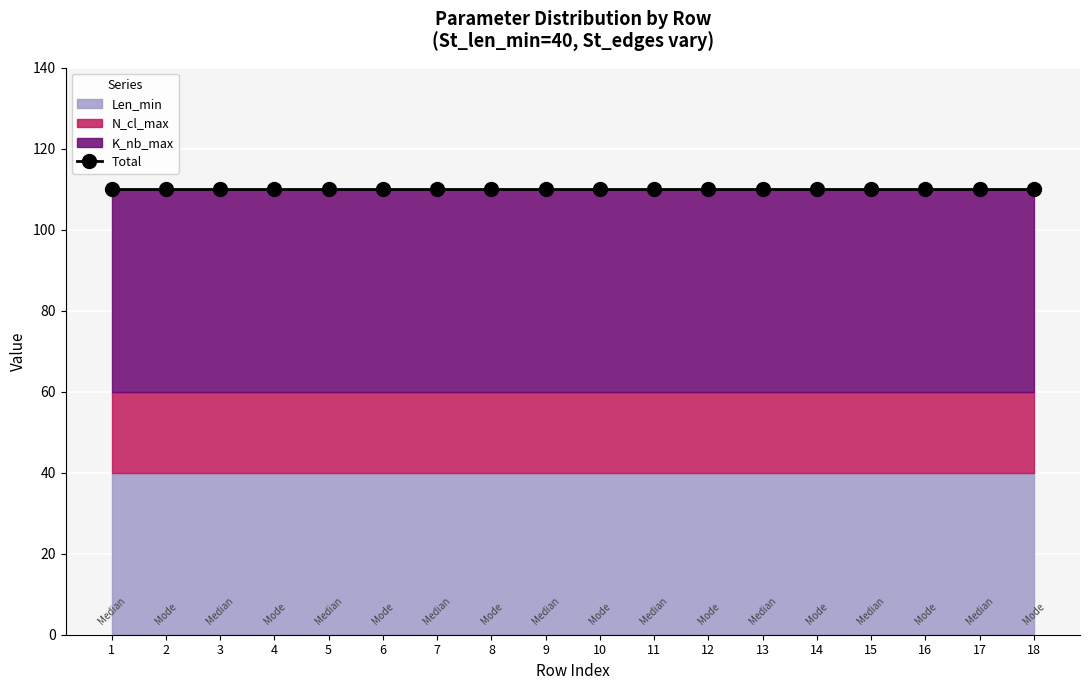

True or false: K_nb_max and Len_min intersect in this chart.

False